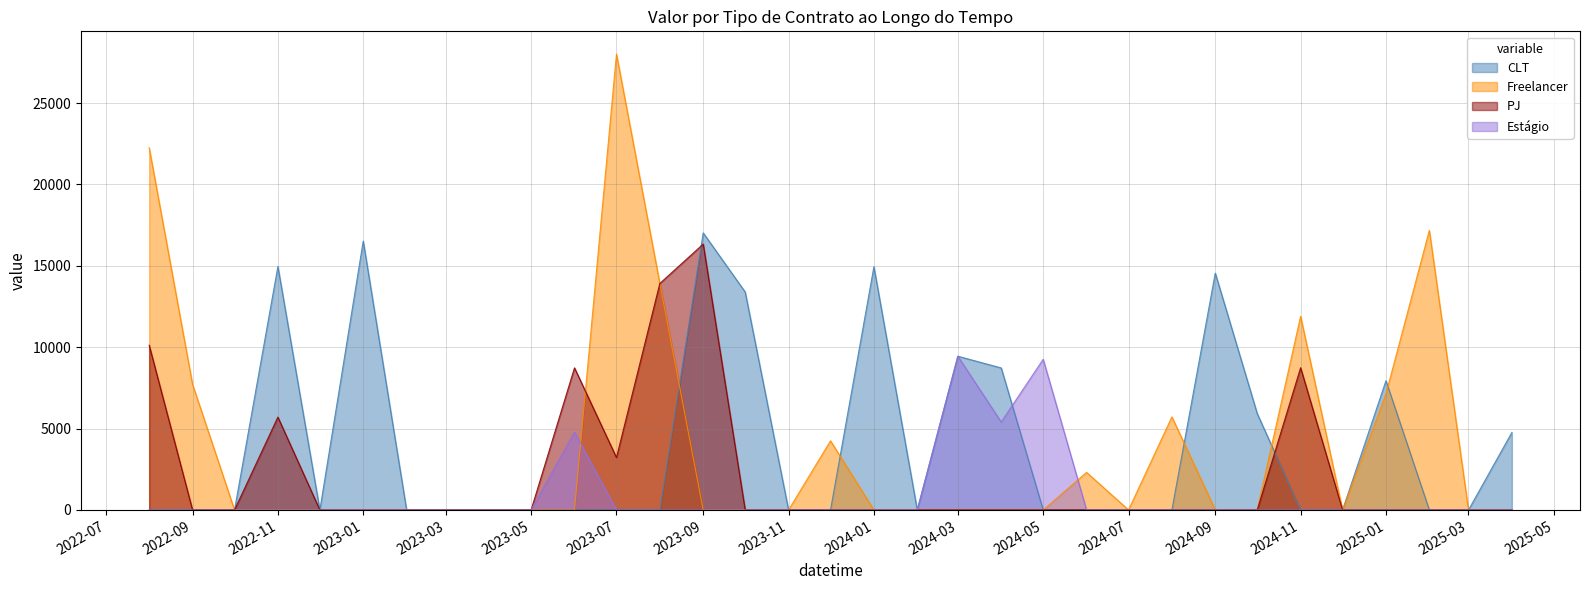

The value of PJ at 2023-03 is 9542.4. True or false?

False